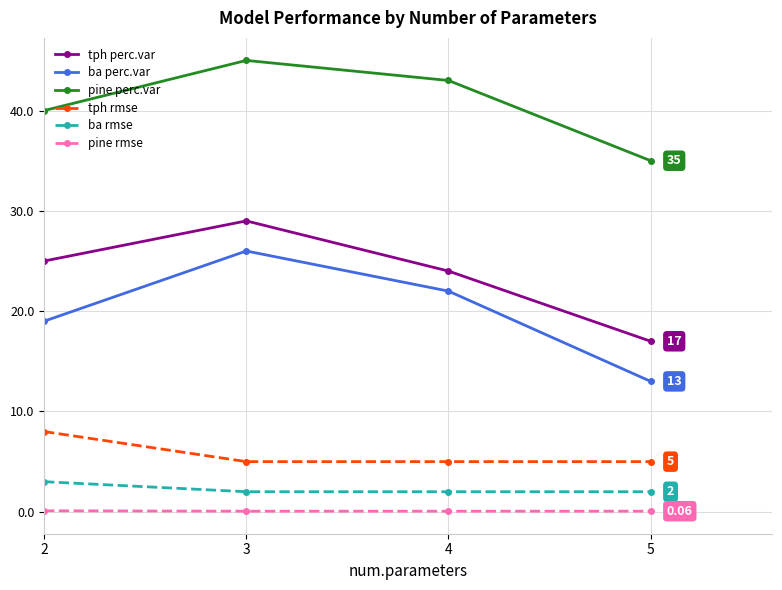

Which series has the widest spread of values?

ba perc.var